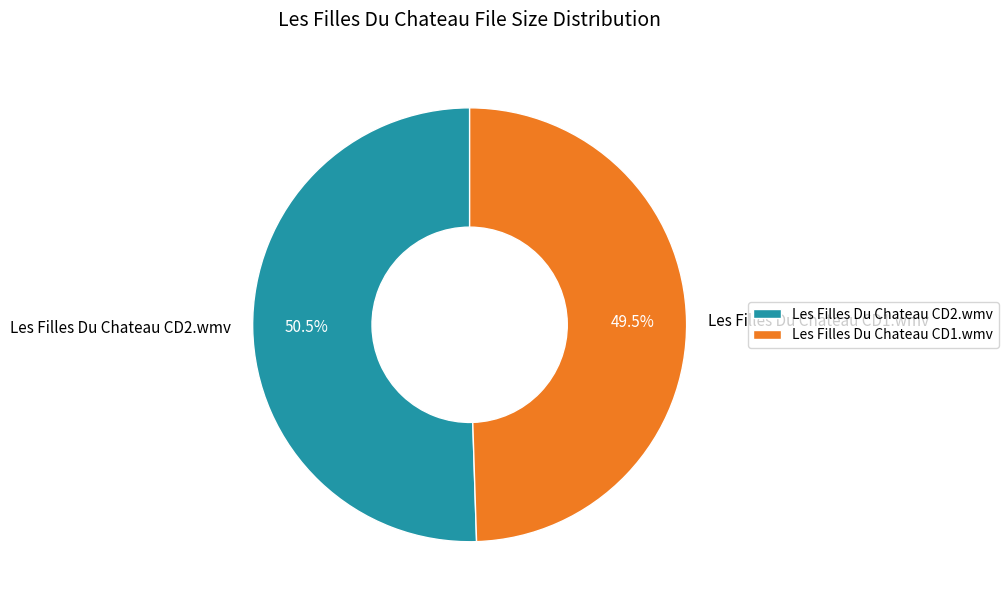

Does Les Filles Du Chateau CD2.wmv account for over 50% of the chart?

Yes